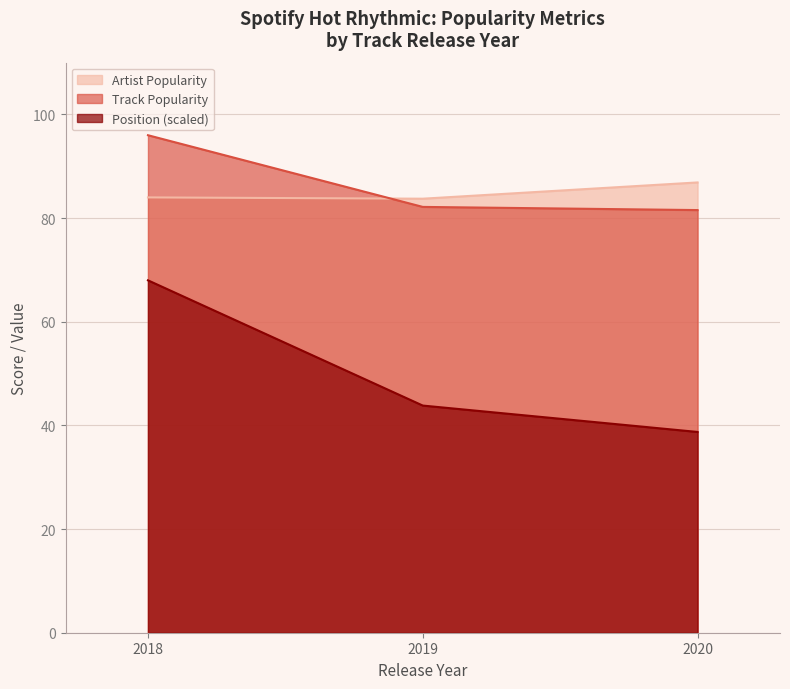

What is the difference between the Track Popularity values at 2018 and 2020?

14.4